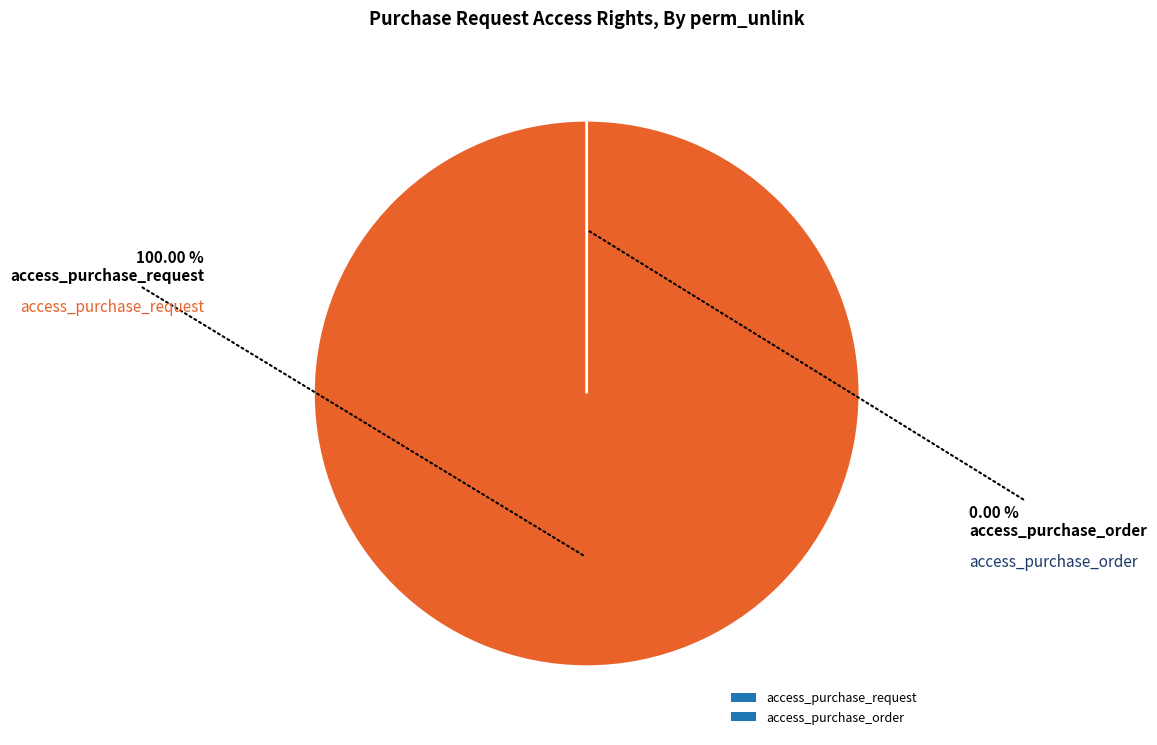

The access_purchase_order slice represents 0% of the pie. True or false?

True